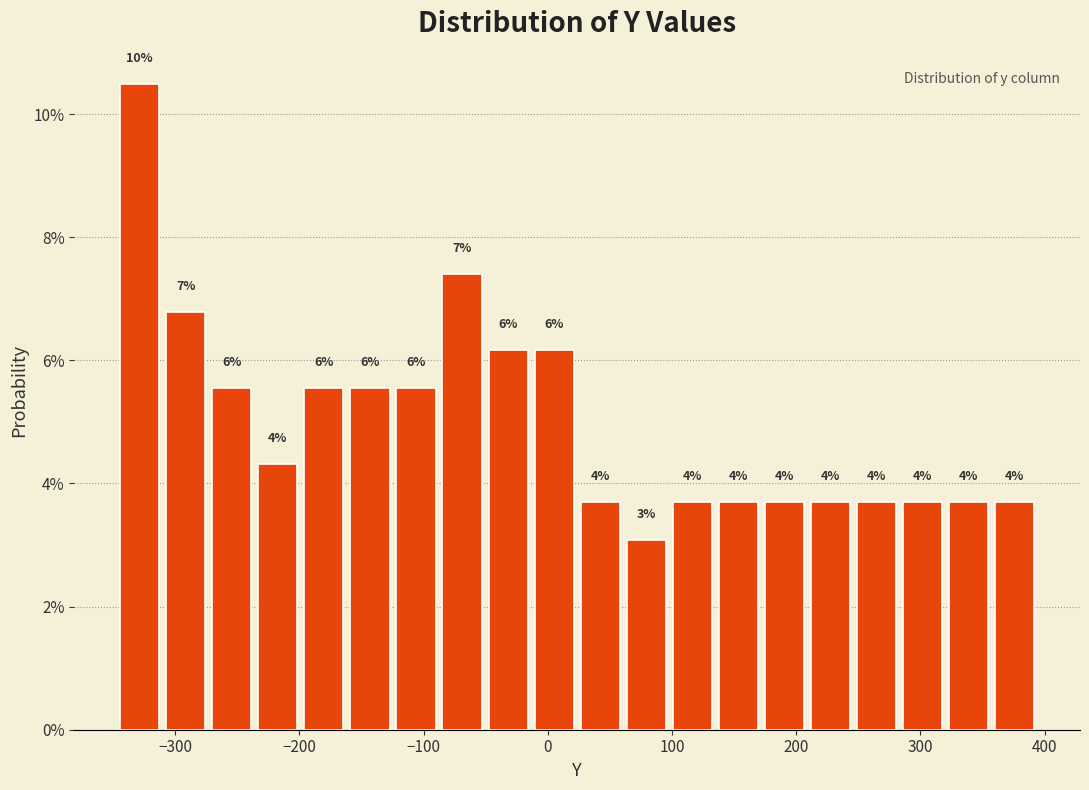

Read against the x-axis, roughly where is the centre of the tallest bar?

-330